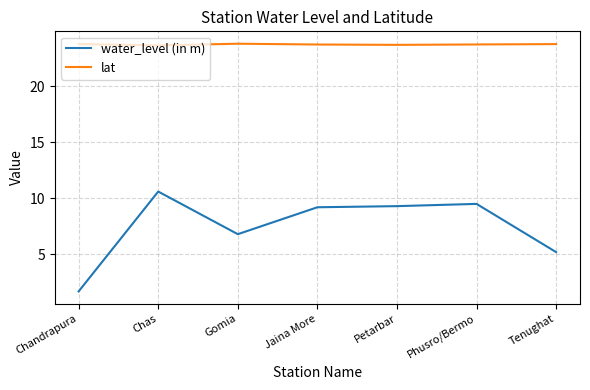

True or false: water_level (in m) has more than 1 points higher than both neighbors.

True